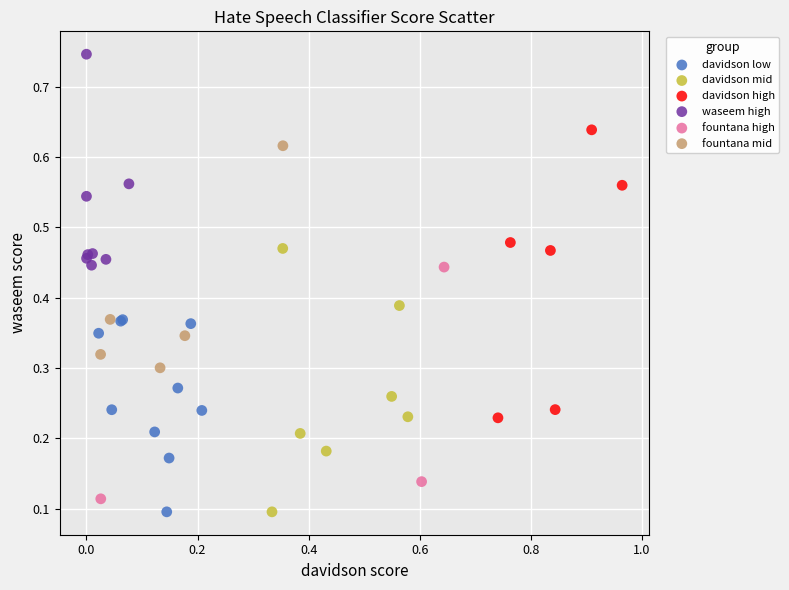

Which series has the widest spread of Y values?

davidson high